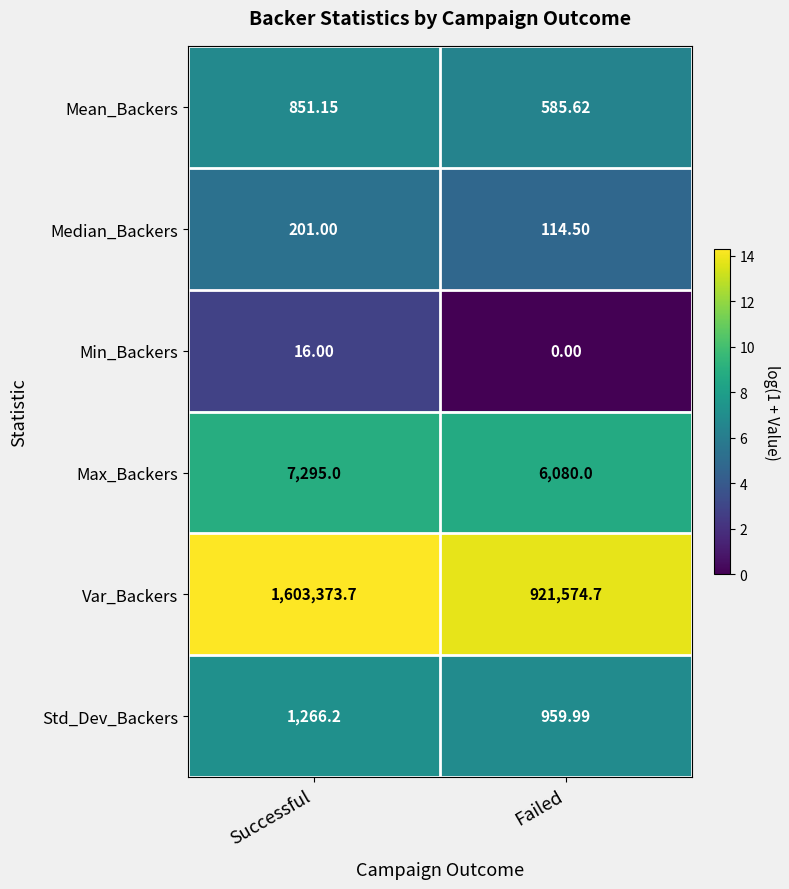

List the series in order of their peak value, lowest first.

Min_Backers, Median_Backers, Mean_Backers, Std_Dev_Backers, Max_Backers, Var_Backers